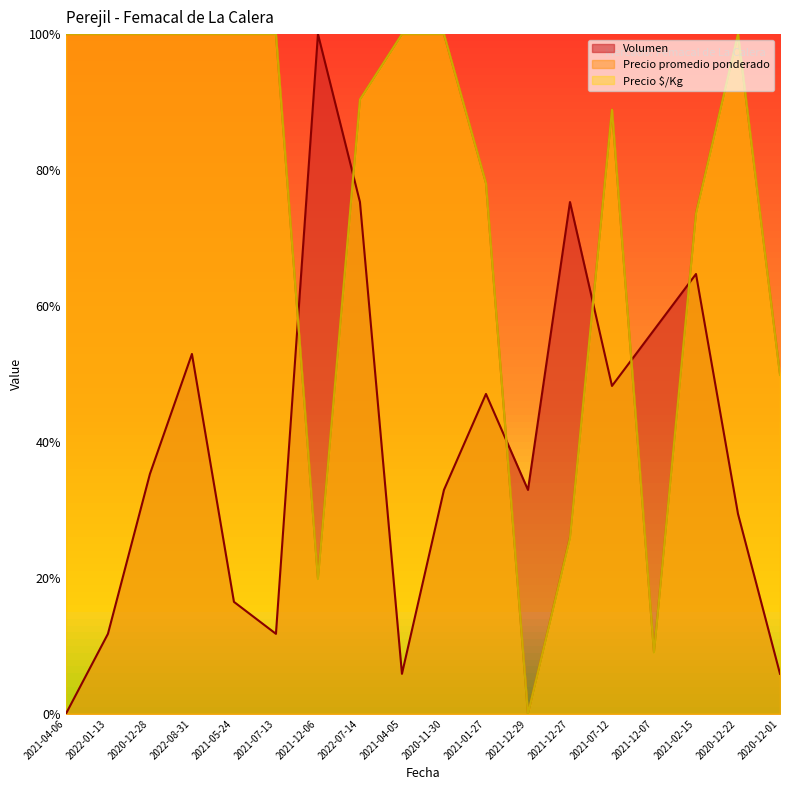

Reading left to right, list all the values displayed in this chart.

Volumen: 0.0	15.3	45.9	68.8	21.4	15.3	130.0	97.9	7.6	42.8	61.2	42.8	97.9	62.7	73.4	84.1	38.2	7.6
Precio promedio ponderado: 130.0	130.0	130.0	130.0	130.0	130.0	26.0	117.5	130.0	130.0	101.5	0.0	33.8	115.6	11.8	95.8	130.0	65.0
Precio $/Kg: 130.0	130.0	130.0	130.0	130.0	130.0	25.8	117.5	130.0	130.0	101.5	0.0	33.6	115.6	11.7	95.6	130.0	64.8